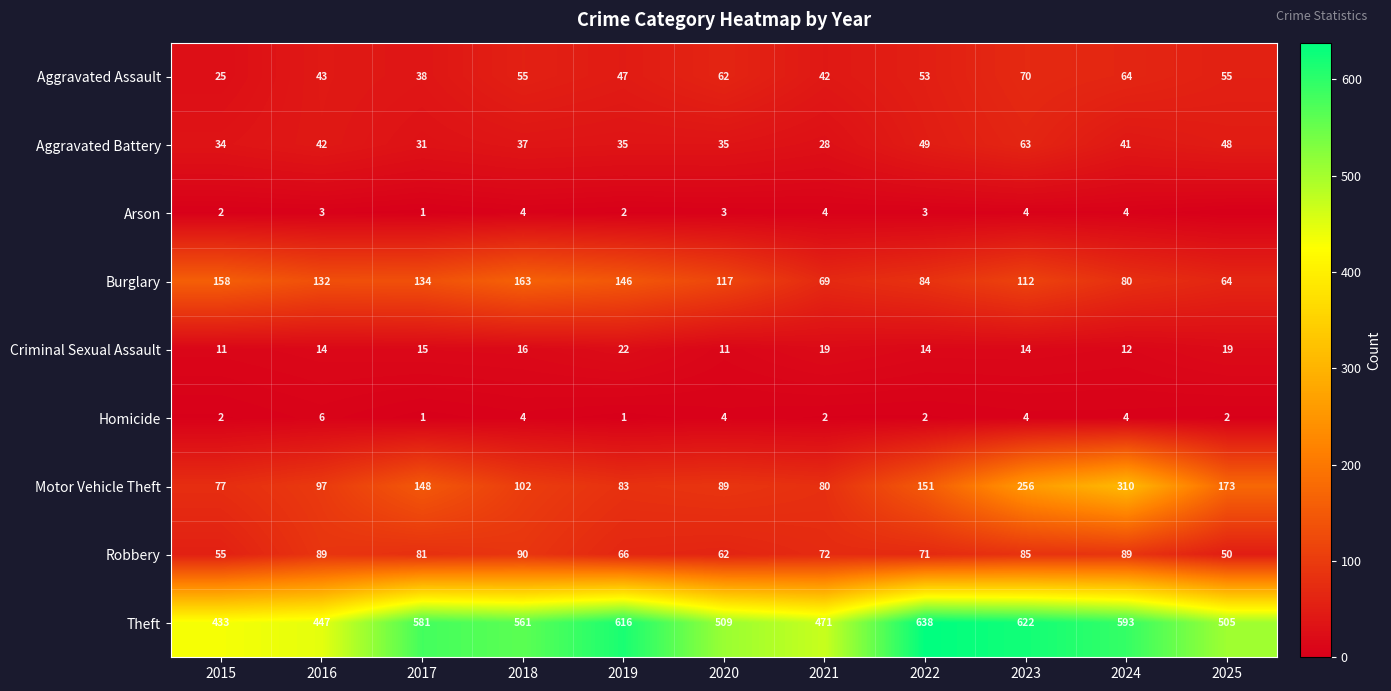

Which category has the lowest value in the Aggravated Battery series?

2021